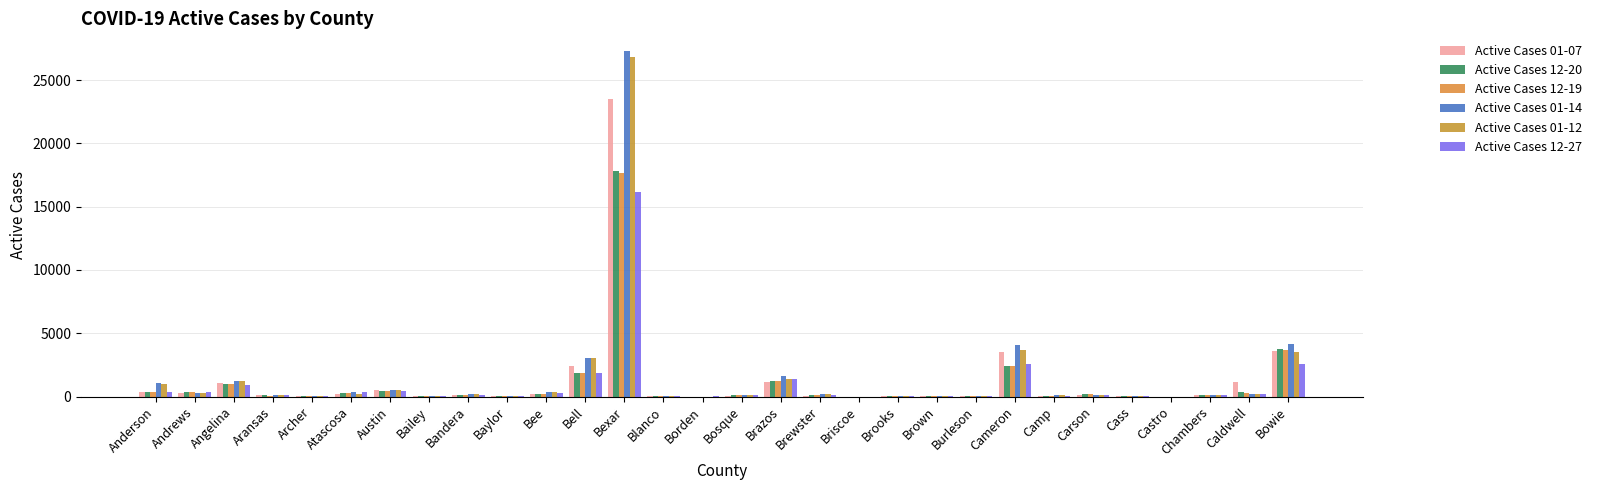

What is the label of the 27th bar from the left?

Castro